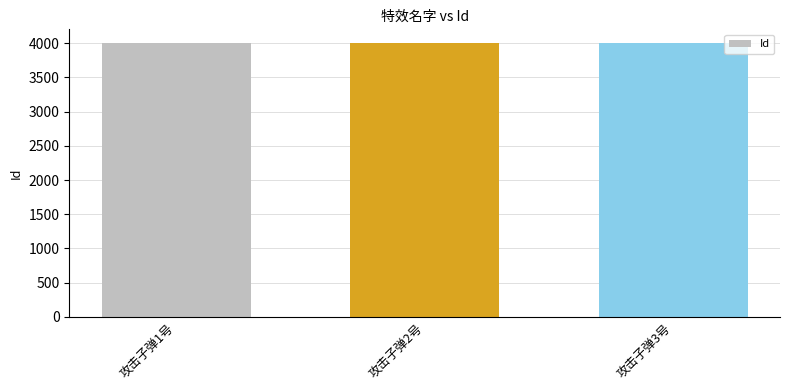

What is the sum of the values at 攻击子弹2号 and 攻击子弹1号?

8003